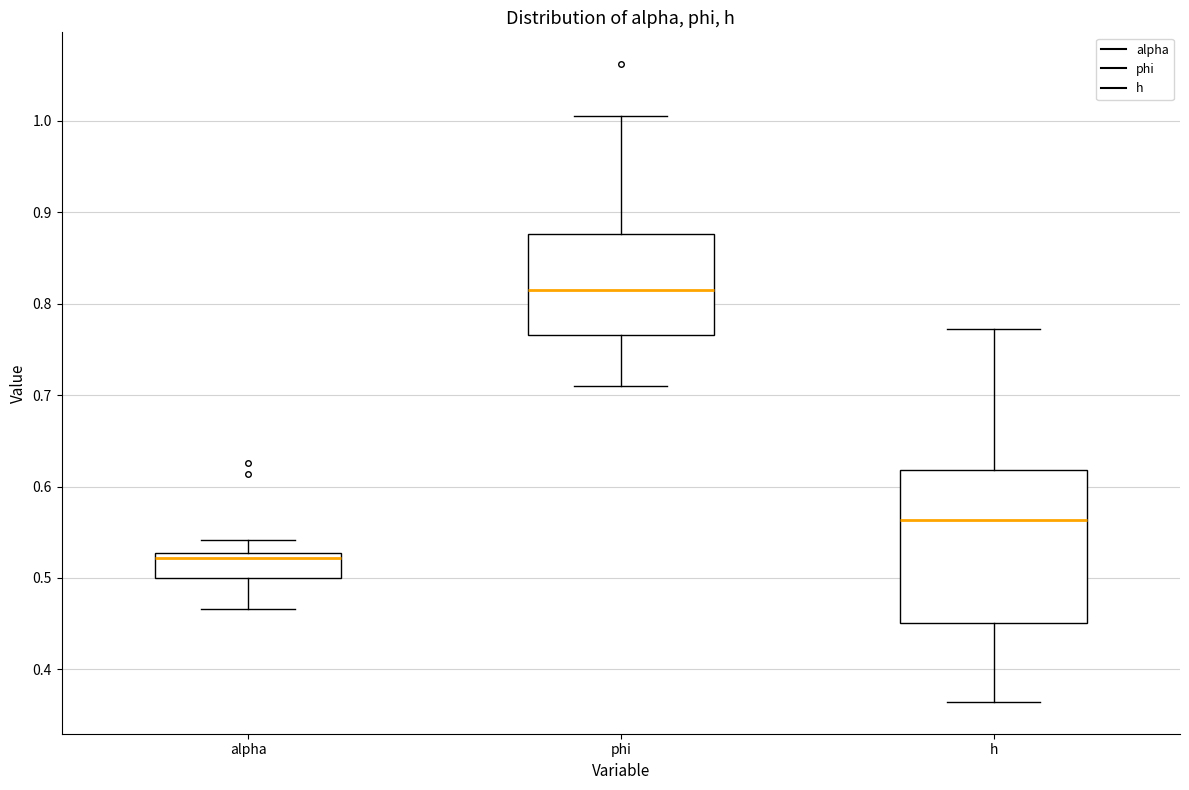

Which box is the tallest, from its lower edge to its upper edge?

h